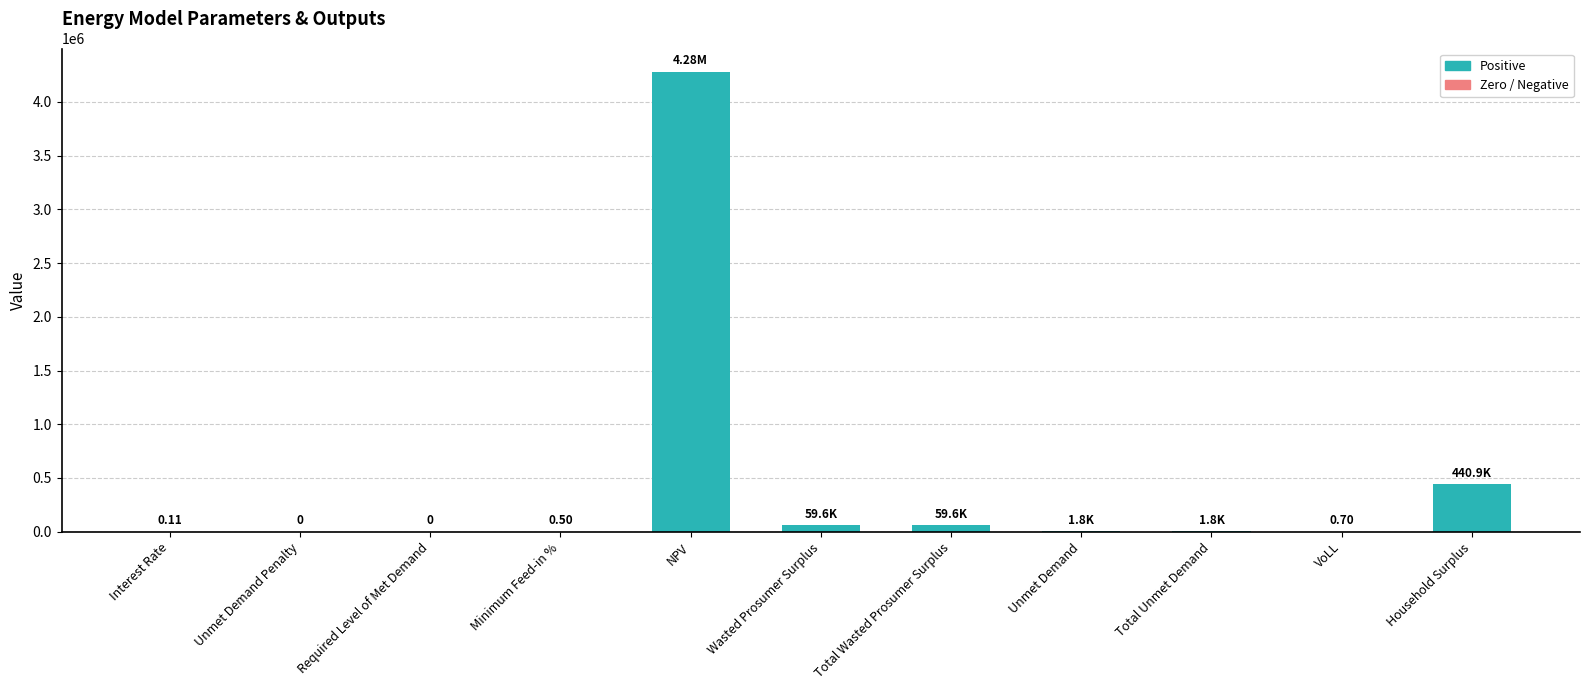

At which label is the value closest to 2141825?

Household Surplus